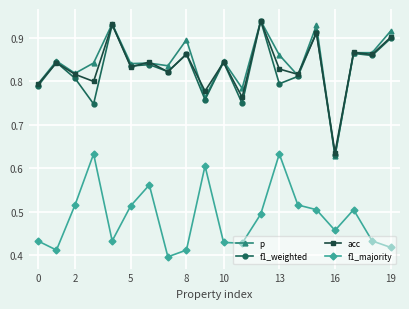

Which series ends up on top after the final intersection of p and acc?

p